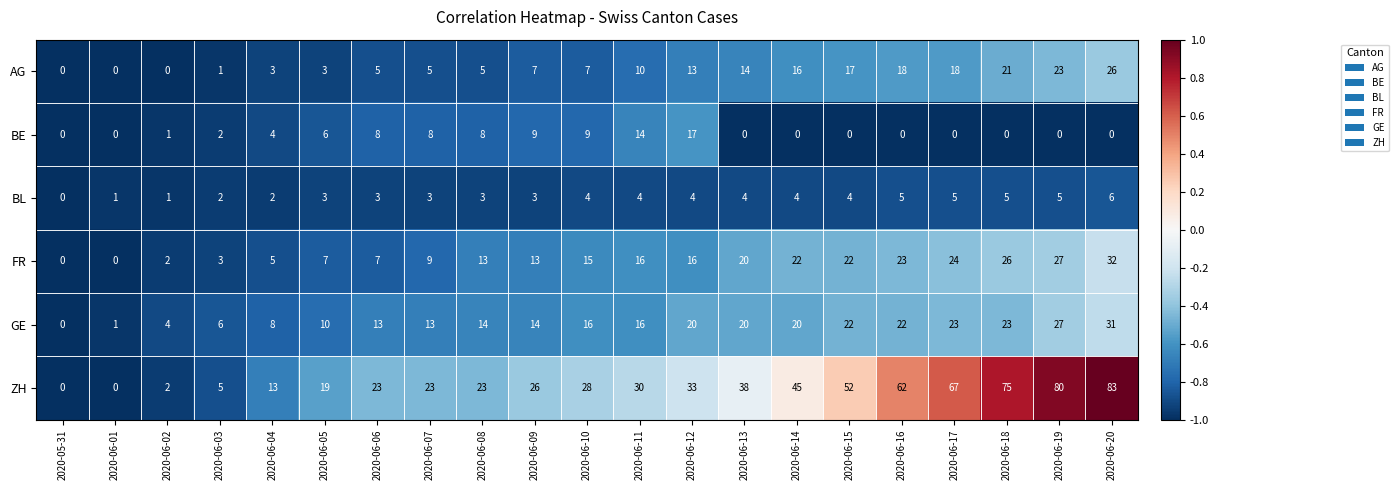

At which category is the sum across all series the highest?

2020-06-20